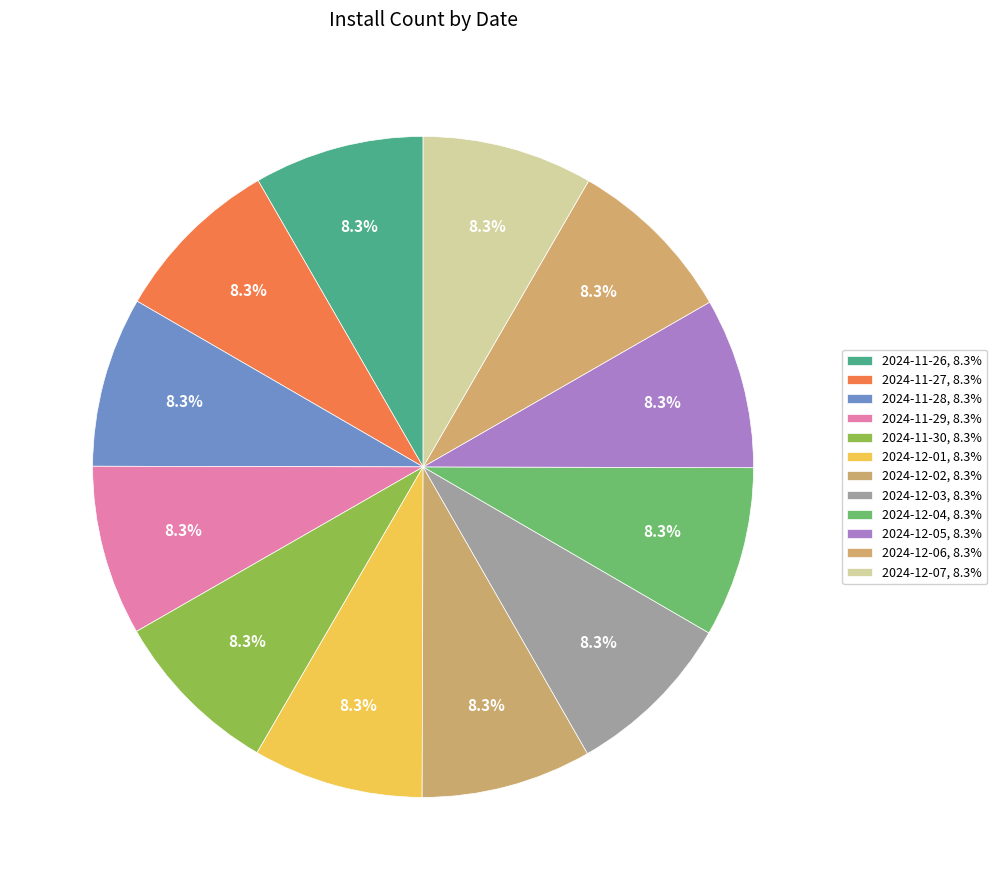

Combined, do 2024-11-29 and 2024-11-30 account for over 50%?

No